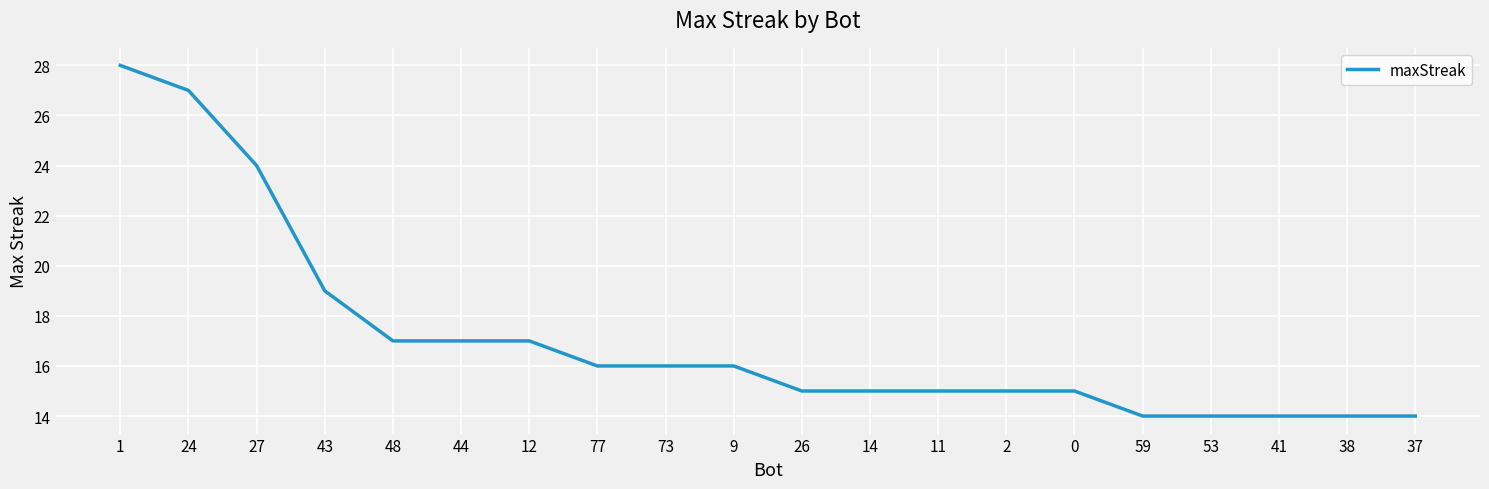

Is it true that the value at 11 is 15?

True